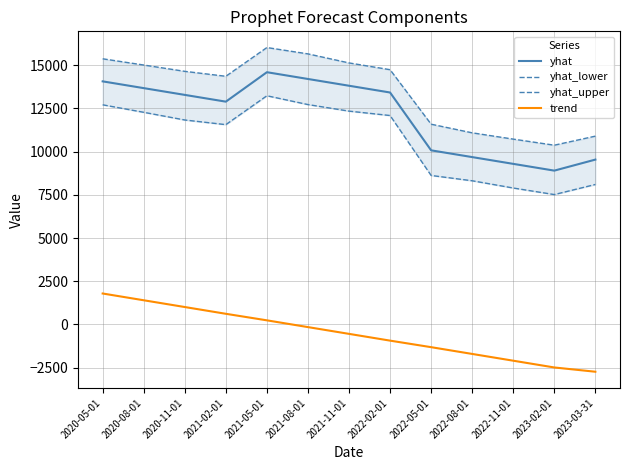

True or false: yhat_upper and yhat cross at least once.

False